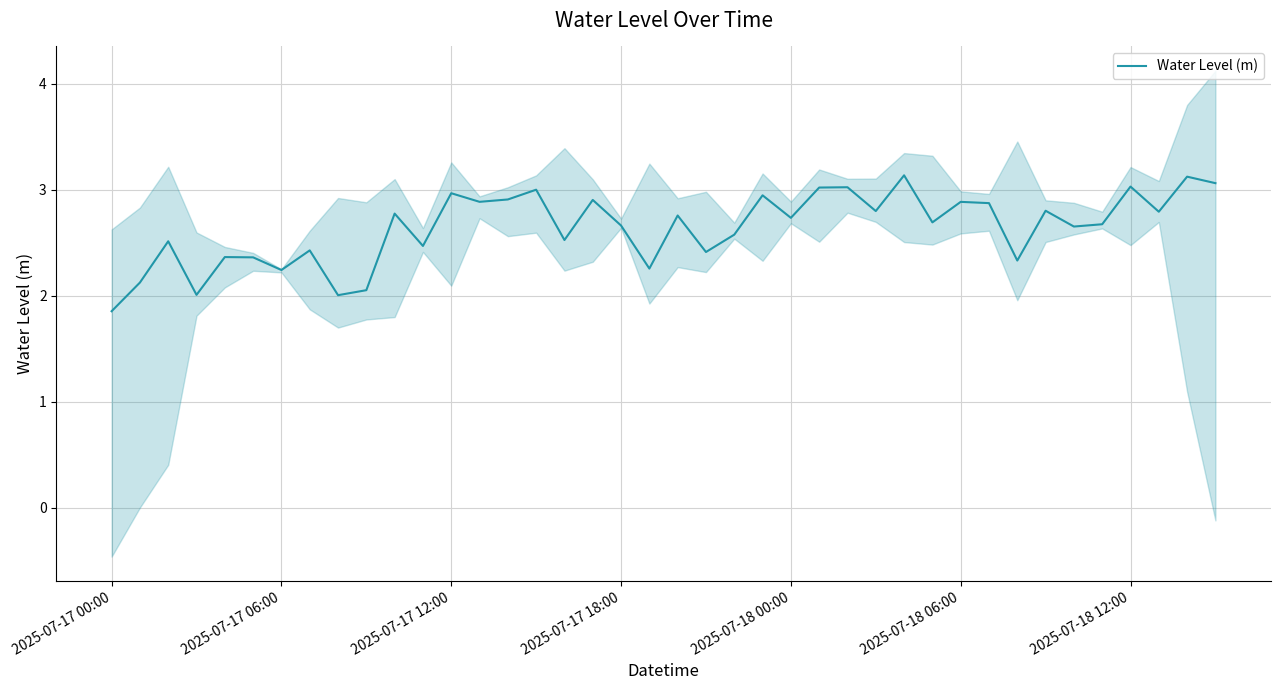

What is the greatest value displayed?

3.1